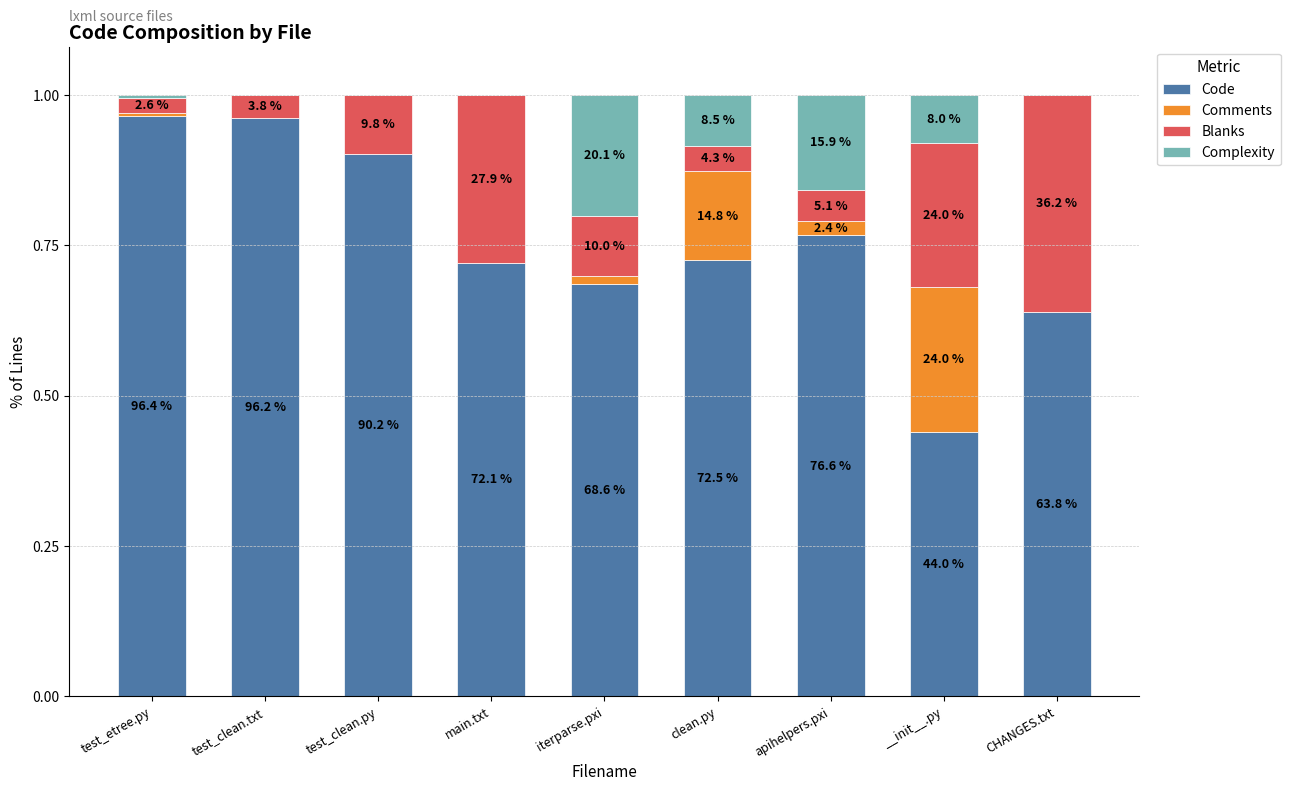

Are the bars grouped side by side (vs. stacked)?

No